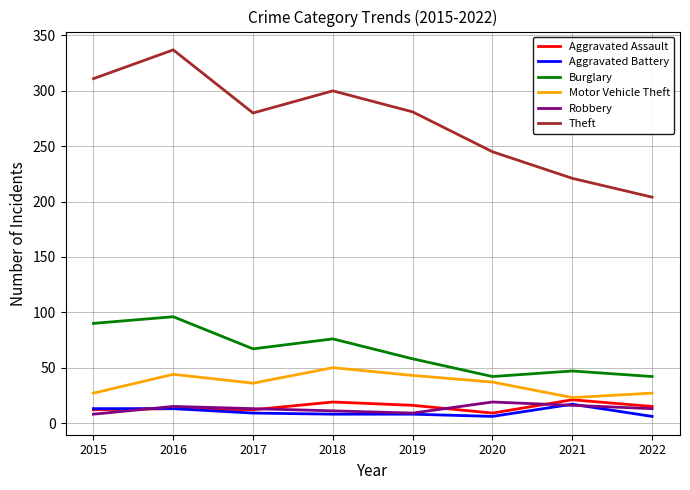

Which series changed the most between 2016 and 2018?

Theft